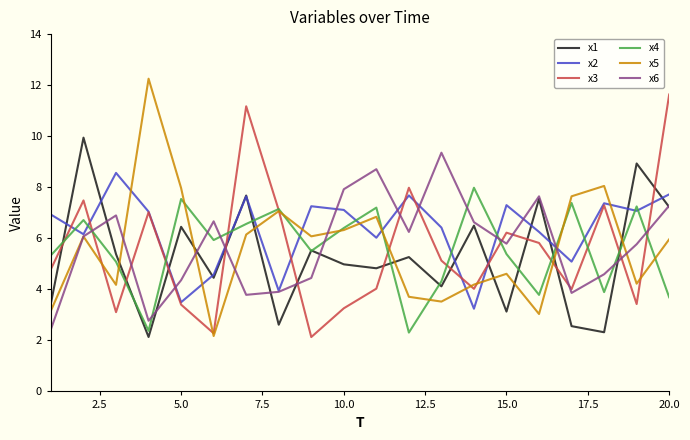

Which series has the largest total across all categories?

x2